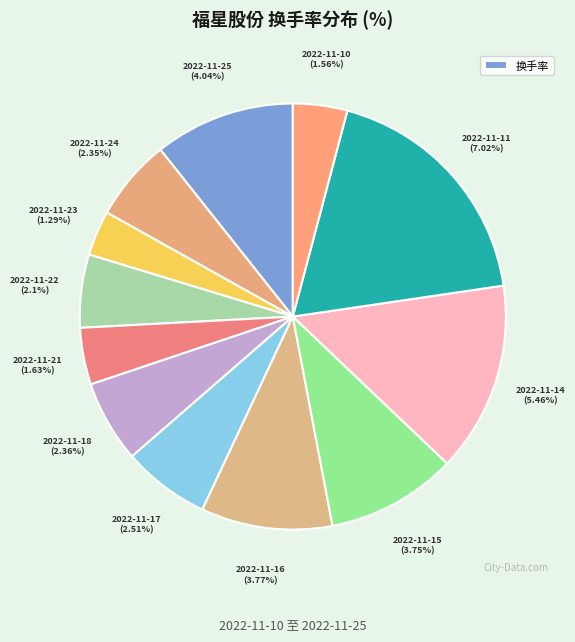

What portion of the pie excludes 2022-11-24?

93.8%